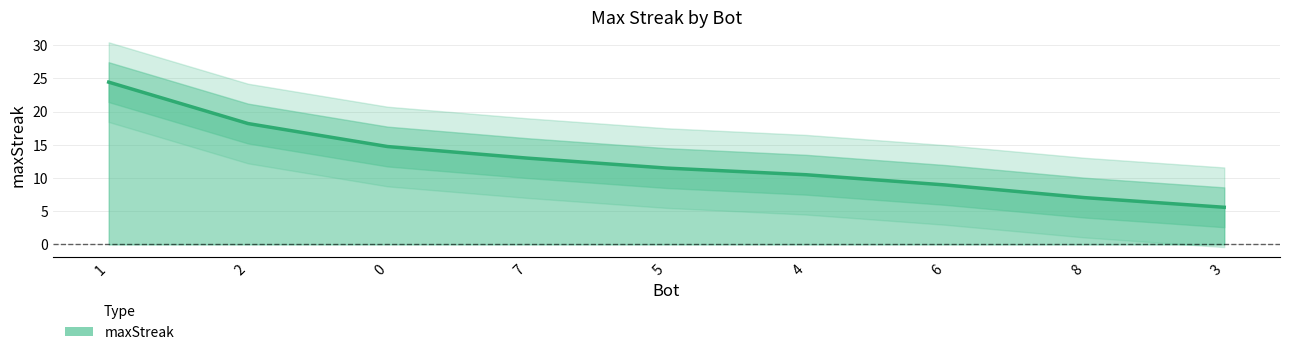

What is the minimum value shown in the chart?

5